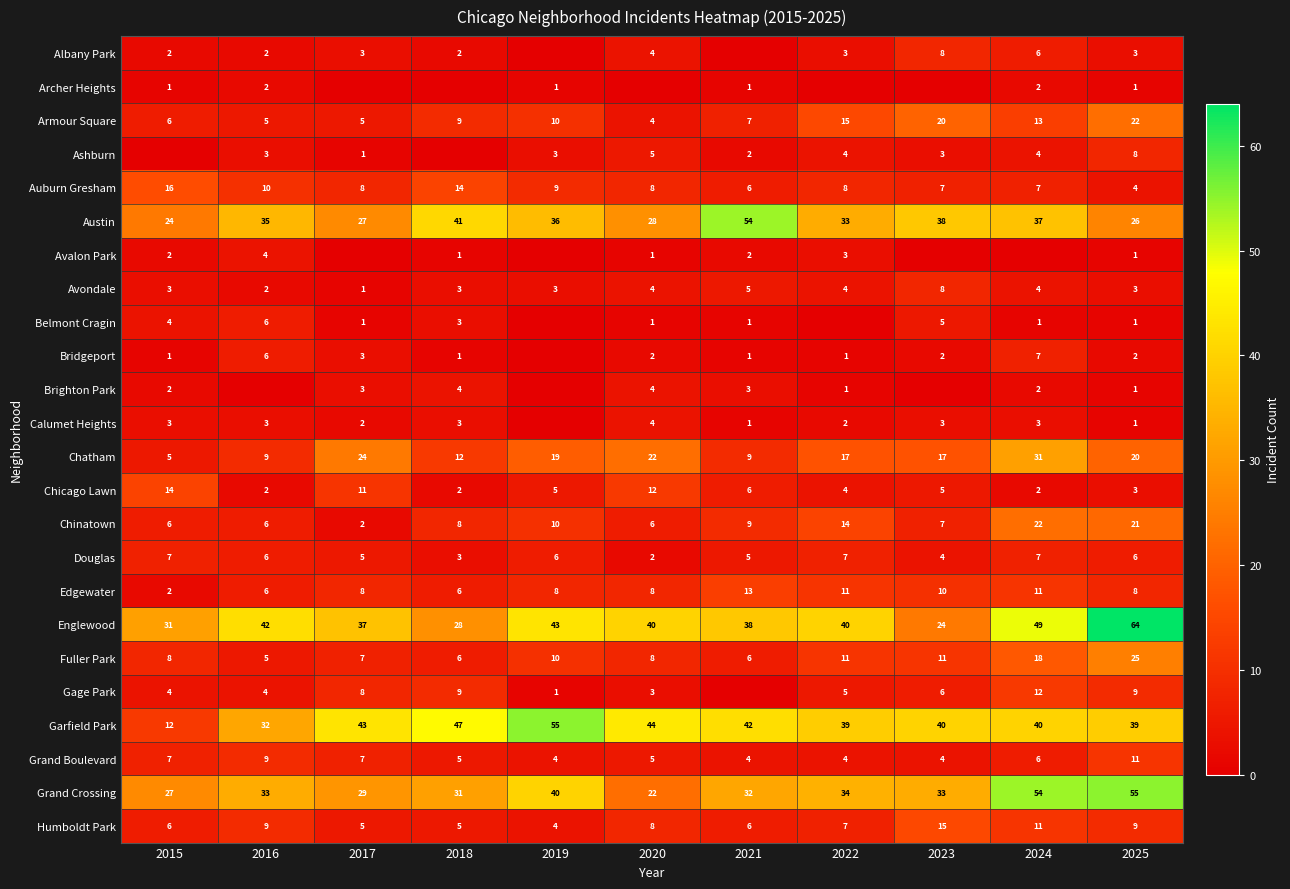

How many series are shown in this chart?

24